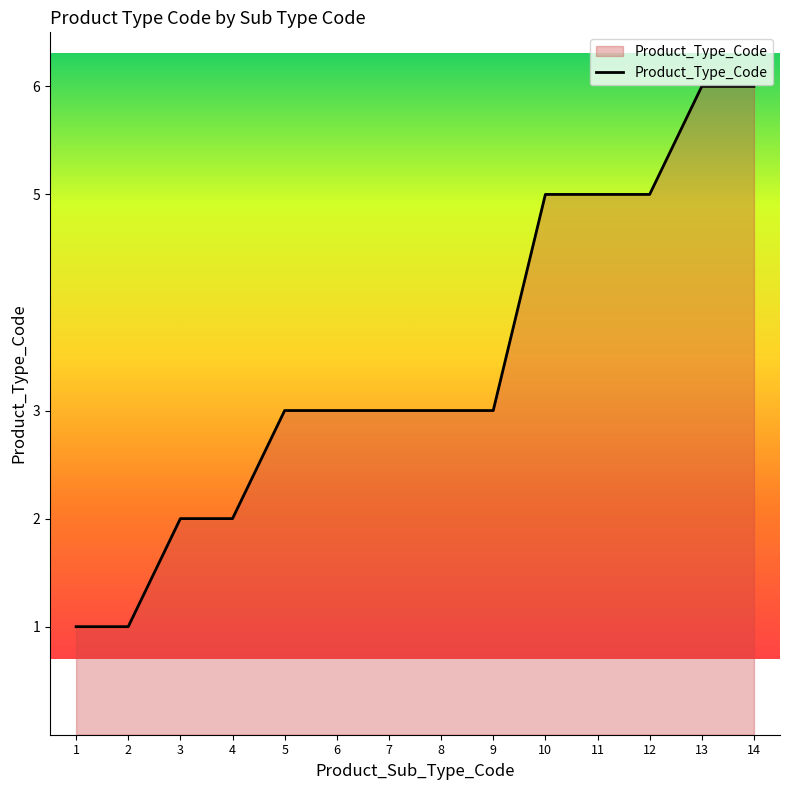

How many values are between 2 and 5?

10